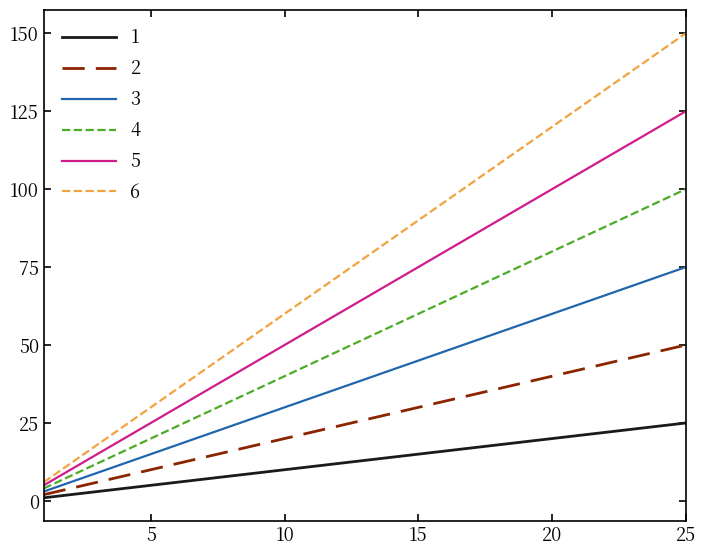

At how many categories does at least one series exceed 11?

24